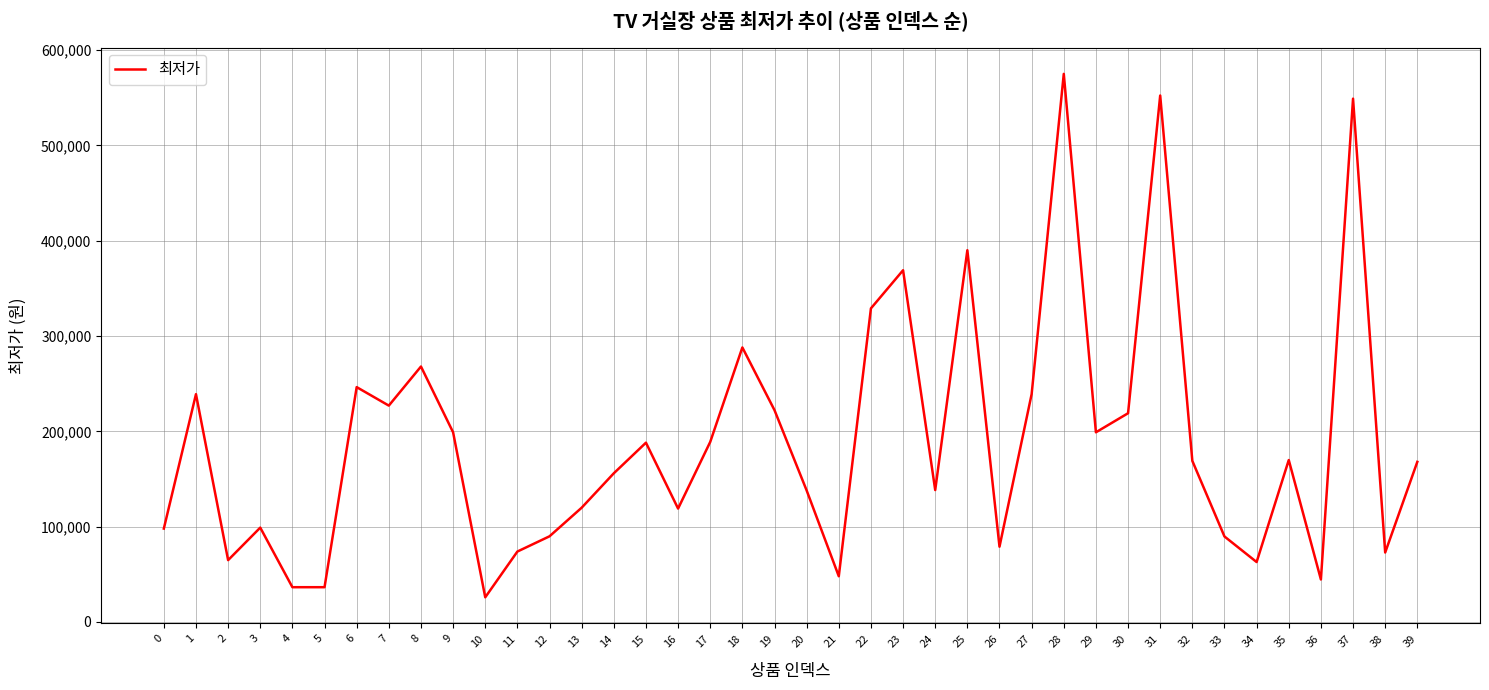

What is the approximate value at 8, to the nearest 10?

268000